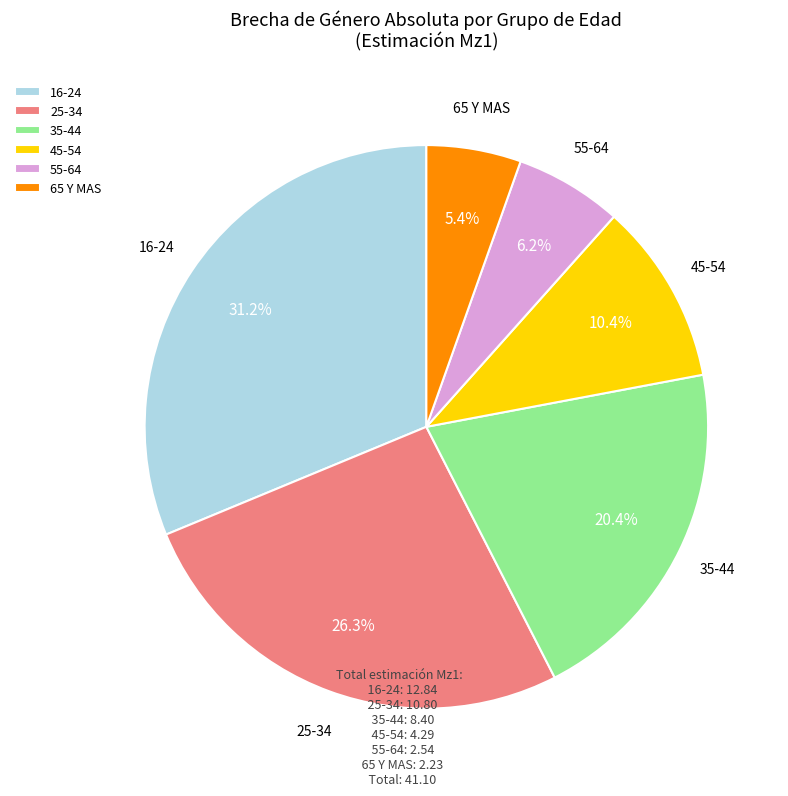

To the nearest percent, what is the average slice percentage?

17%